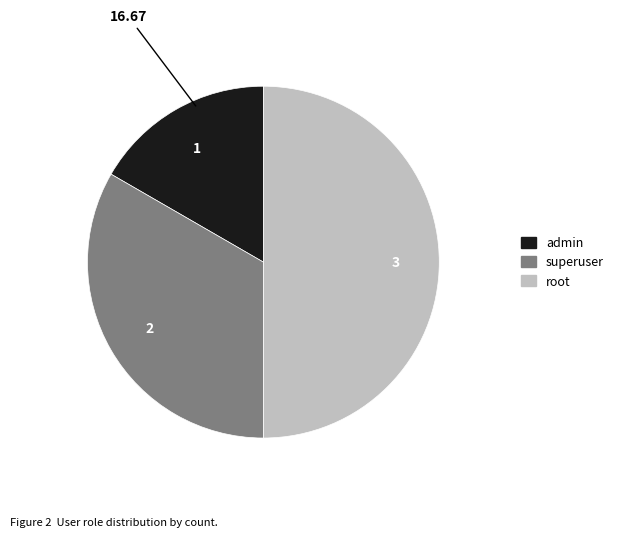

Between superuser and root, which is larger?

root